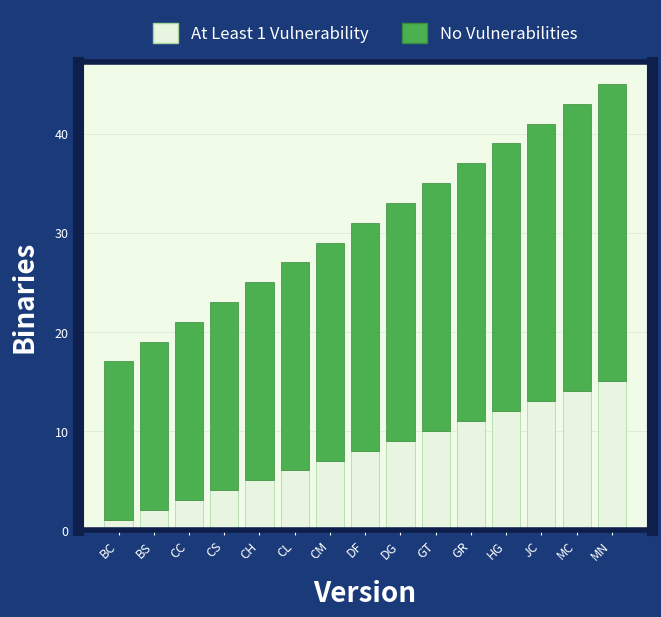

What is the total value across all series at BS?

19